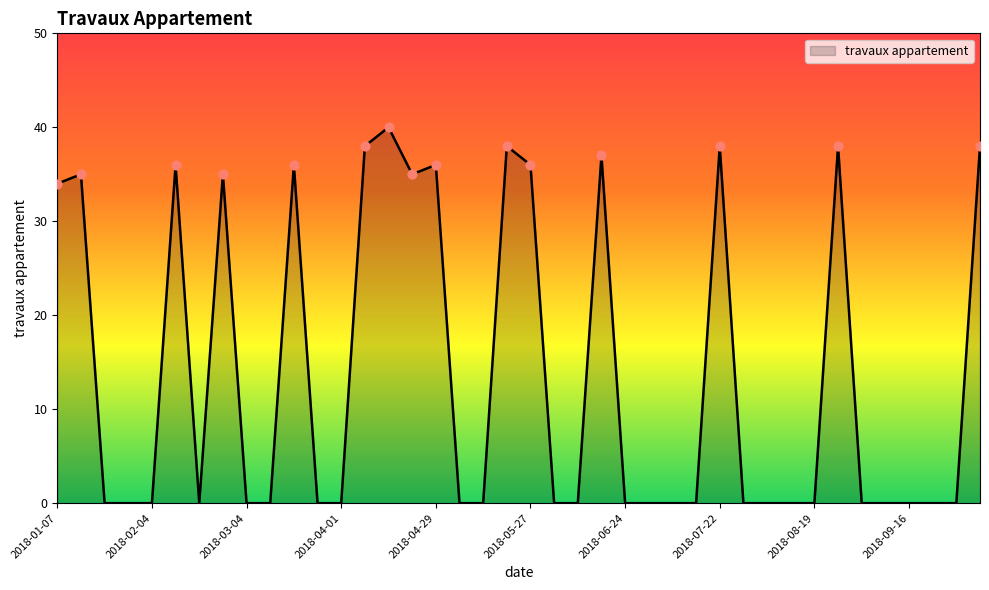

What is the maximum value shown in the chart?

40